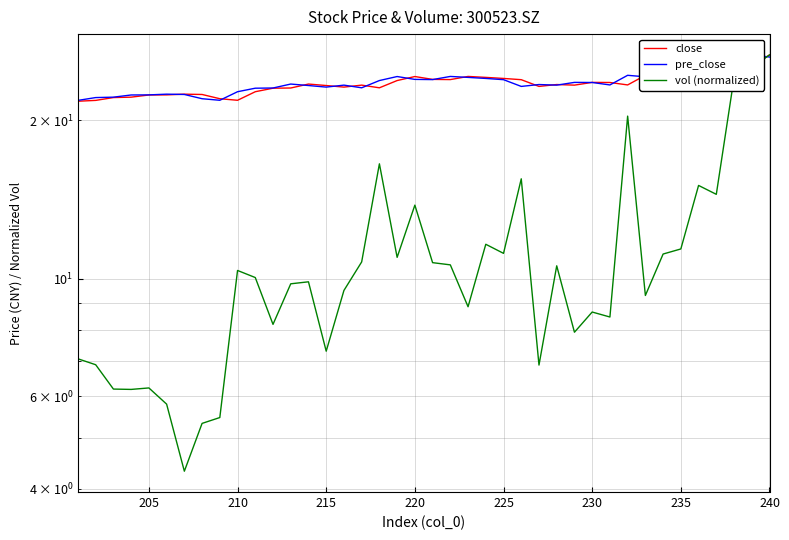

True or false: close and pre_close intersect in this chart.

True